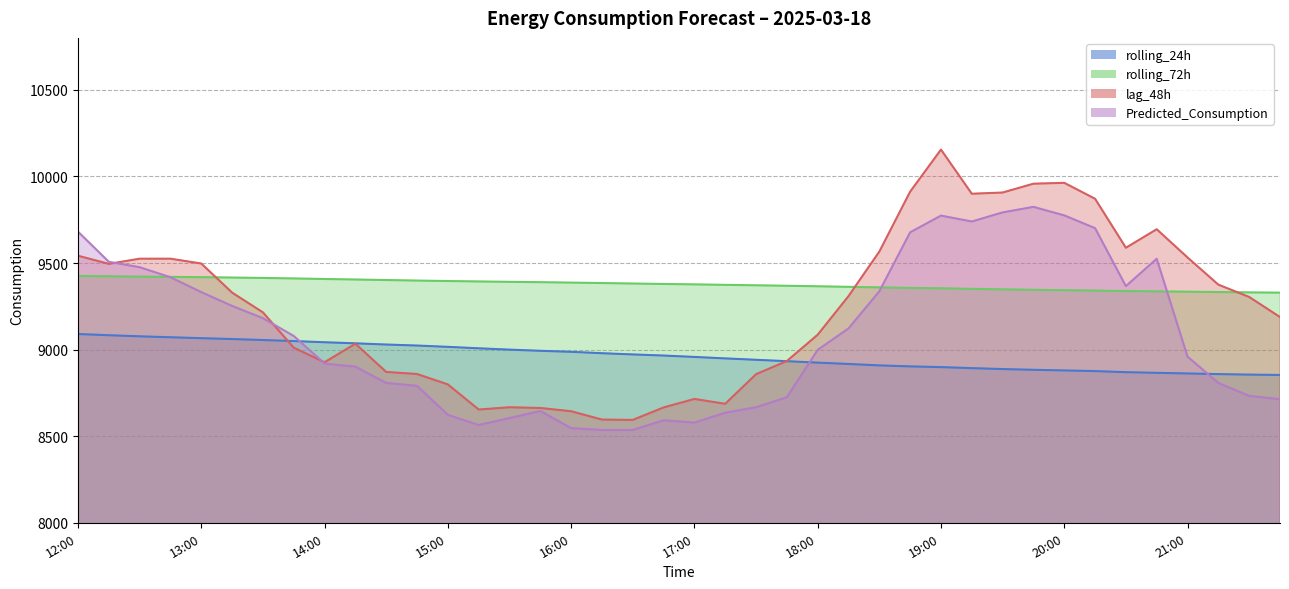

Read the rolling_72h value at 15:15.

9393.5